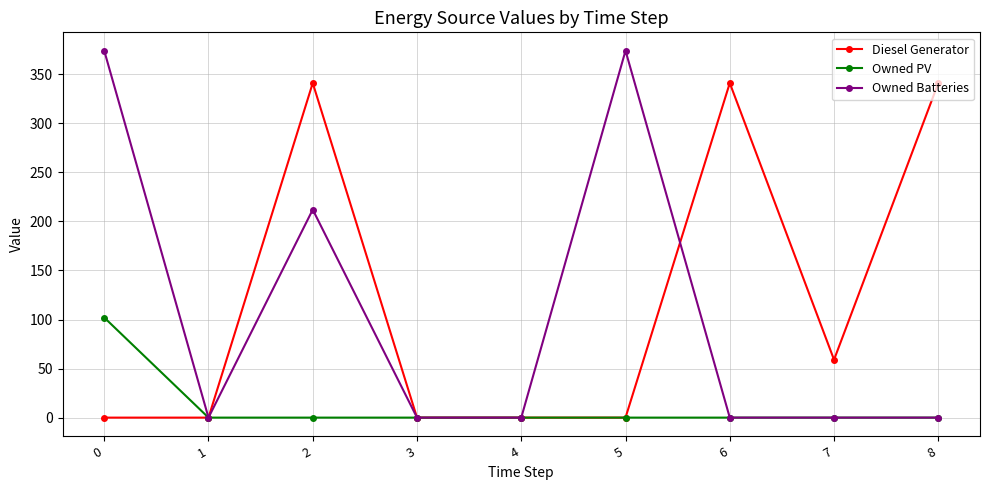

Rank the series by their maximum value, from lowest to highest.

Owned PV, Diesel Generator, Owned Batteries